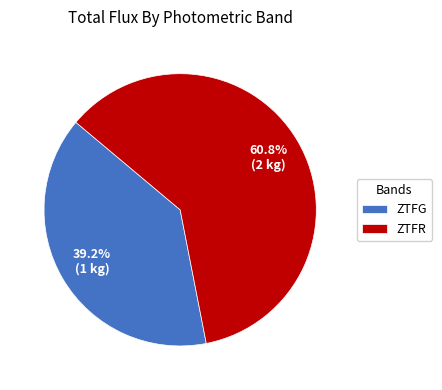

Which slice is the smallest?

ZTFG